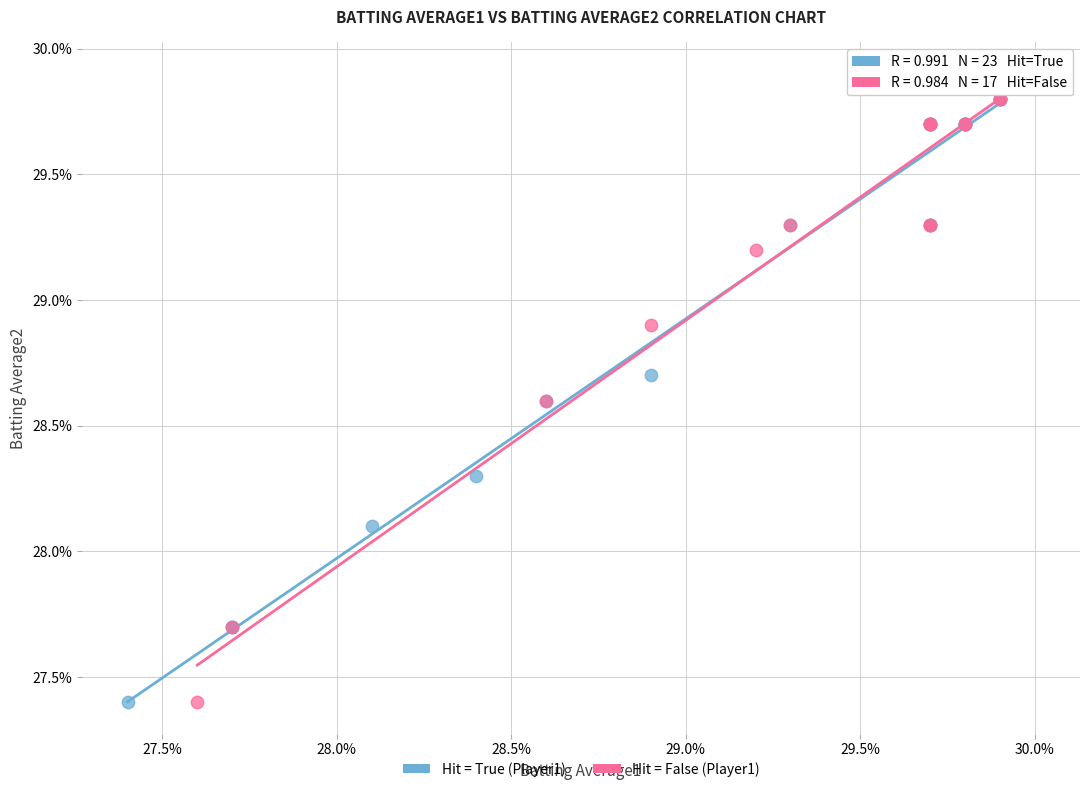

What are all the series names shown in the legend?

Hit = True (Player1), Hit = False (Player1)